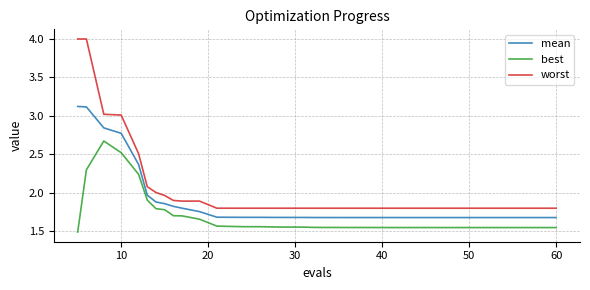

What is the greatest value displayed?

4.0